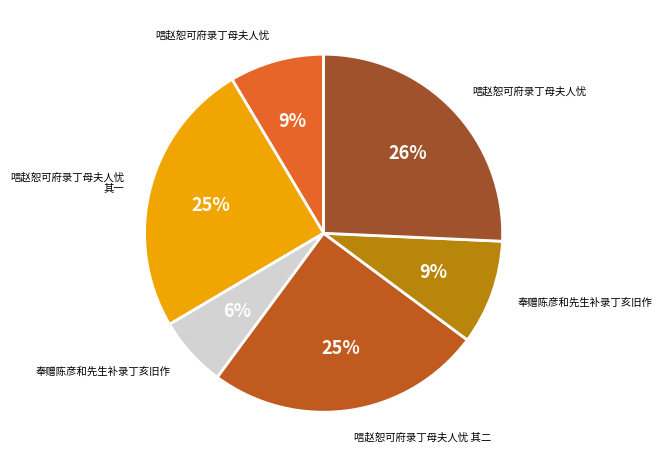

How many segments does this pie chart have?

6